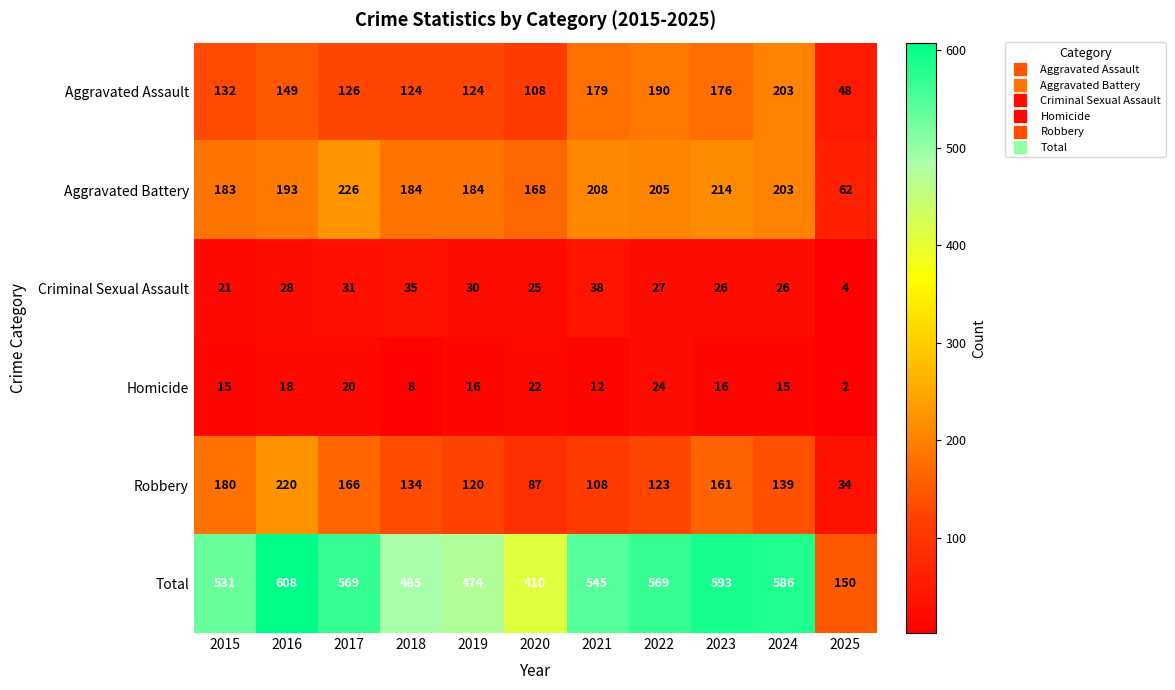

What is the sum of the Robbery values at 2017 and 2024?

305